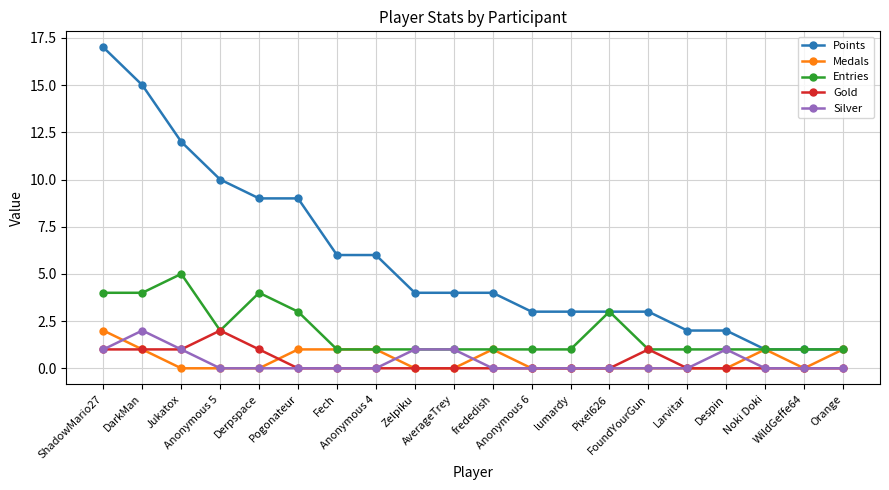

At which category does the chart reach its peak across all series?

ShadowMario27